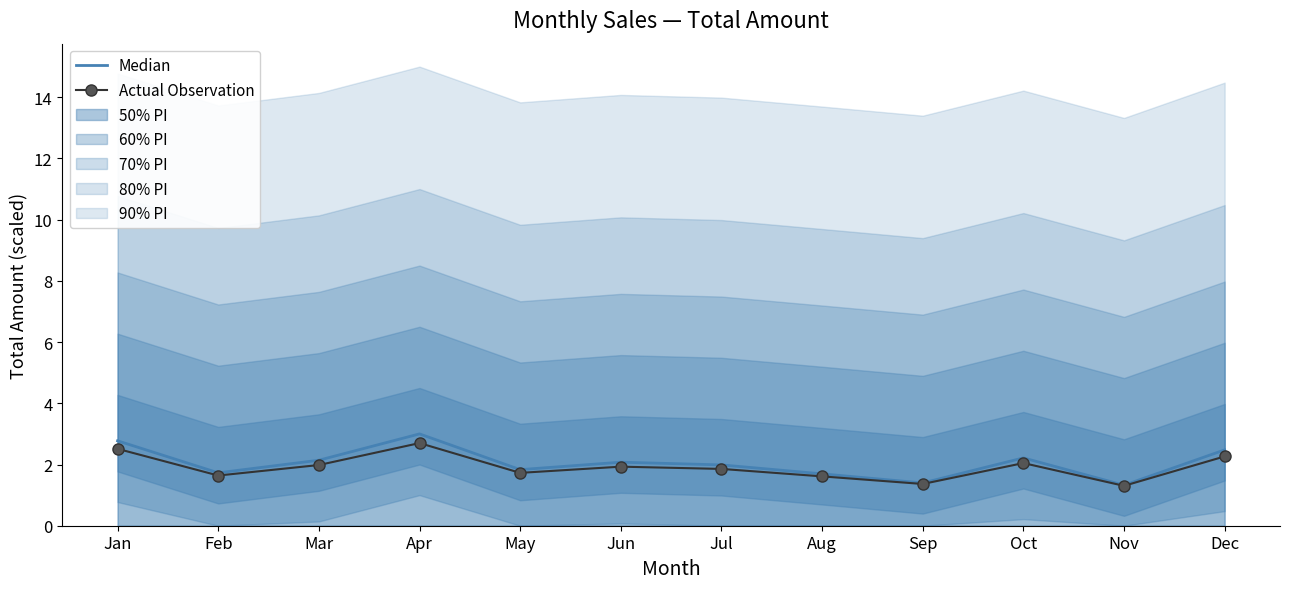

What is the value of the Actual Observation point at the 9th from the left?

1.4